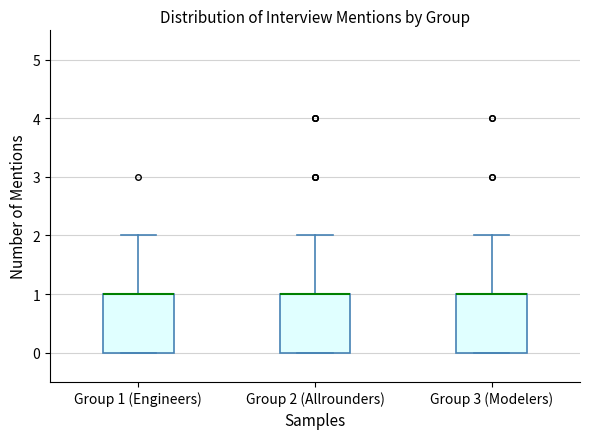

Reading left to right, read every box against the y-axis: the position of its median line, the range the box covers, and the ends of its whiskers. The values are not printed on the chart, so give them approximately, as read against the axis.

Group 1 (Engineers): median 1 (drawn on the box's upper edge), box 0 to 1, whiskers 0 to 2
Group 2 (Allrounders): median 1 (drawn on the box's upper edge), box 0 to 1, whiskers 0 to 2
Group 3 (Modelers): median 1 (drawn on the box's upper edge), box 0 to 1, whiskers 0 to 2